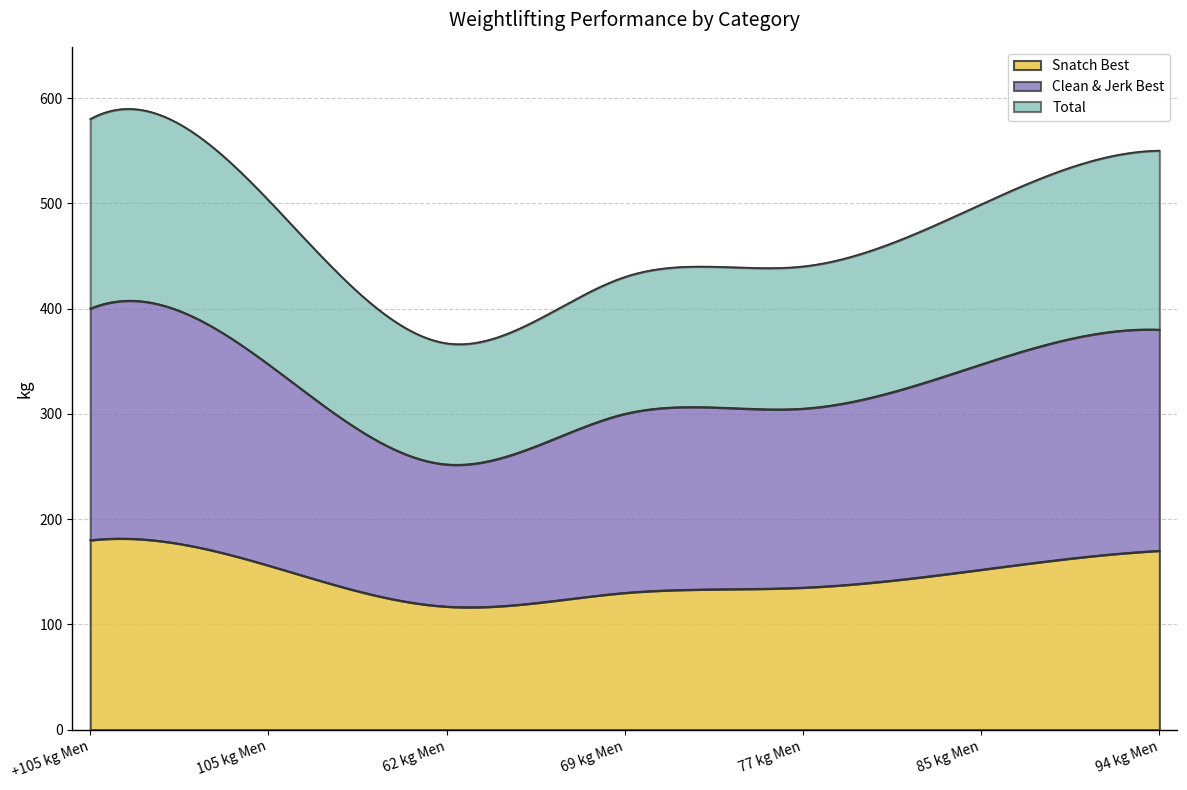

True or false: cleanjerk_best and total intersect in this chart.

False